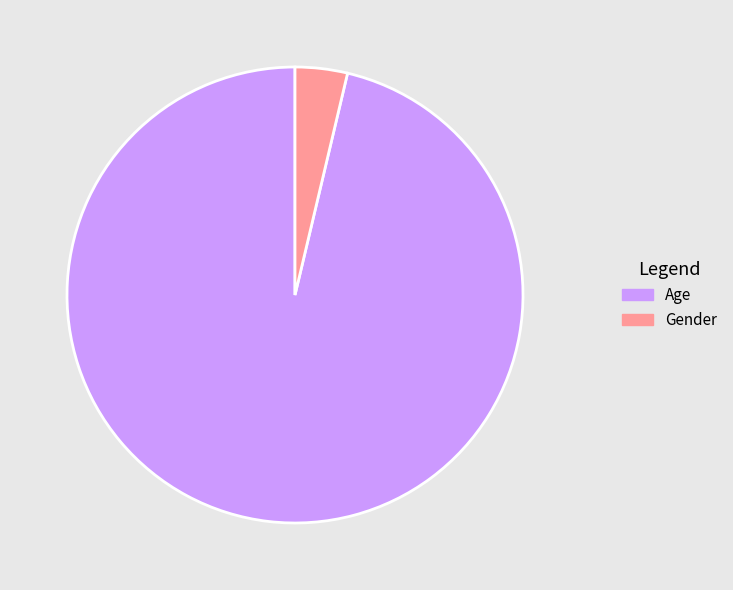

Rank the categories by value from highest to lowest.

Age, Gender